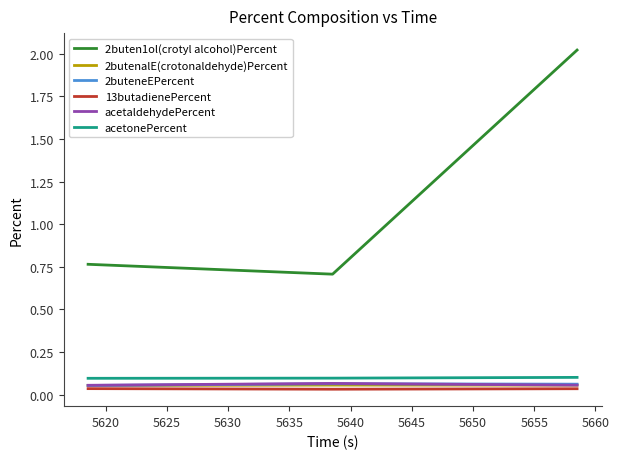

Which series has the largest range (max minus min)?

2buten1ol(crotyl alcohol)Percent